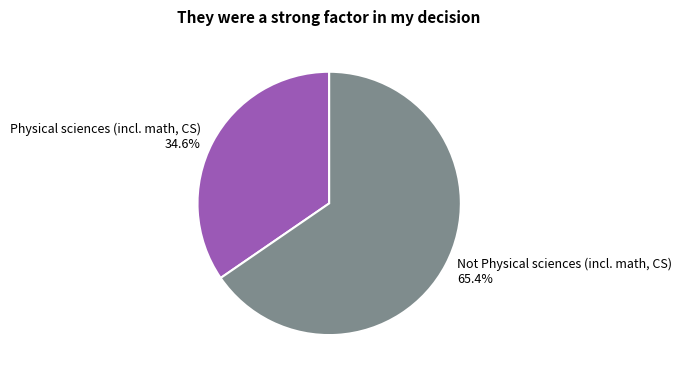

What is the largest slice in the pie chart?

Not Physical sciences (incl. math, CS)